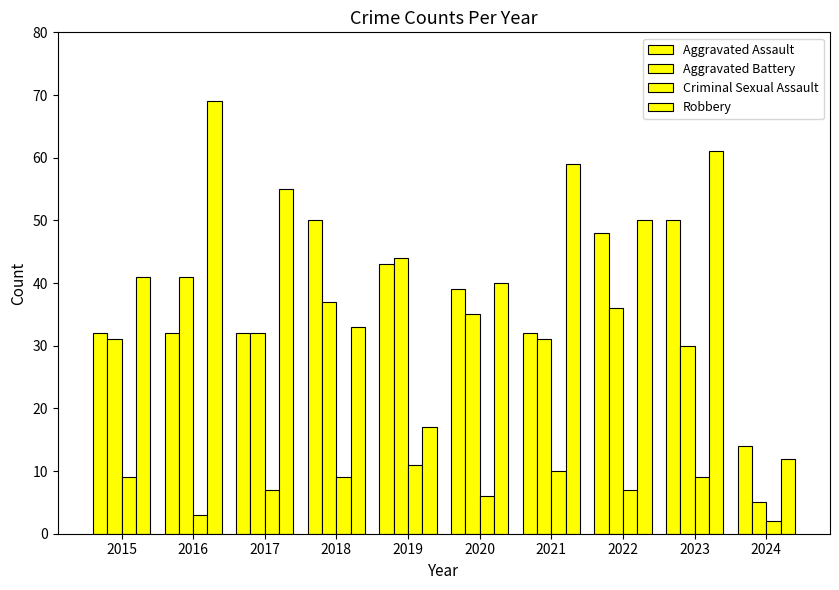

How many groups of bars are there?

10